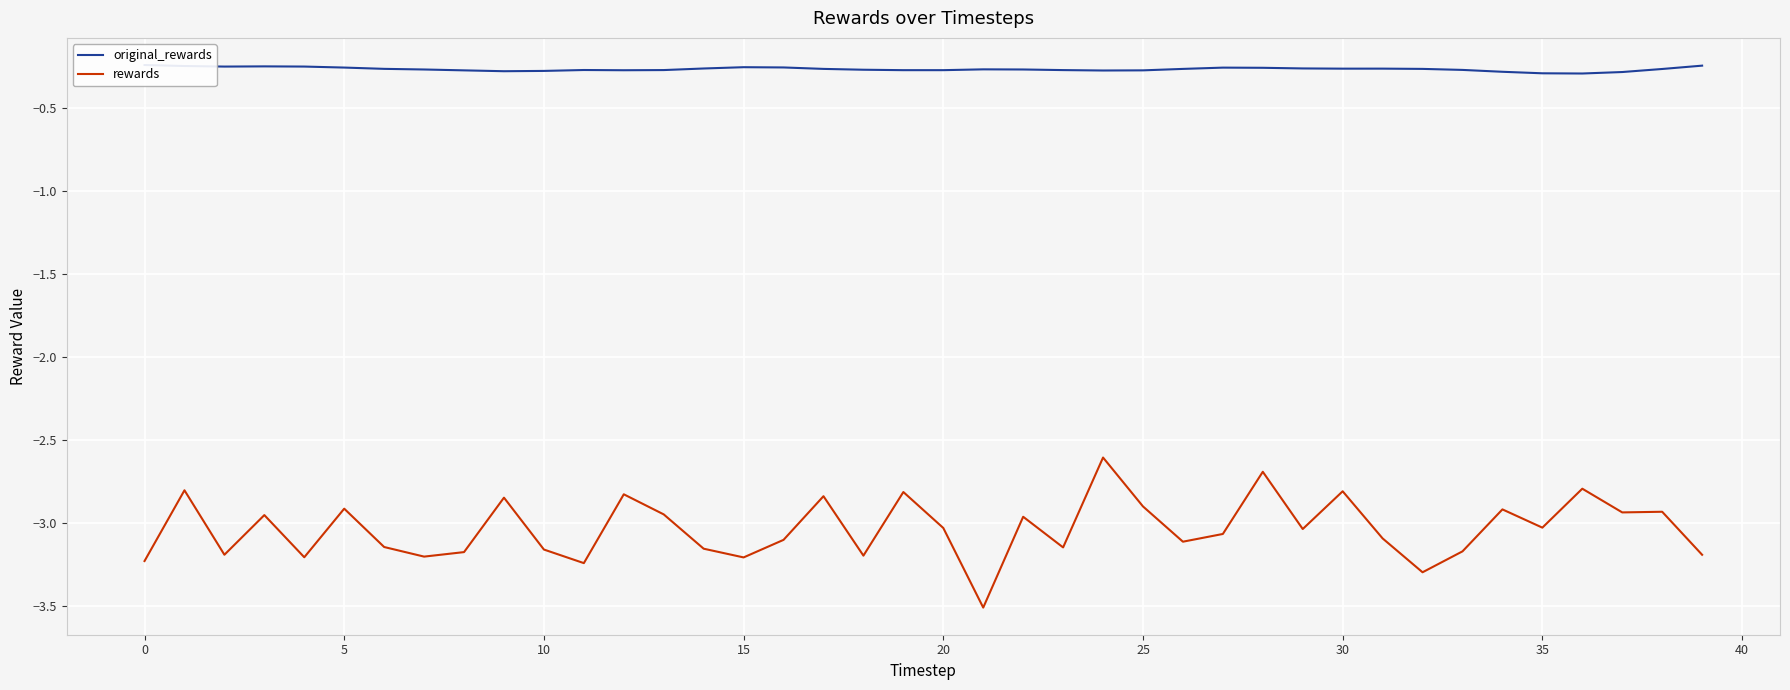

What is the minimum value for rewards?

-3.5